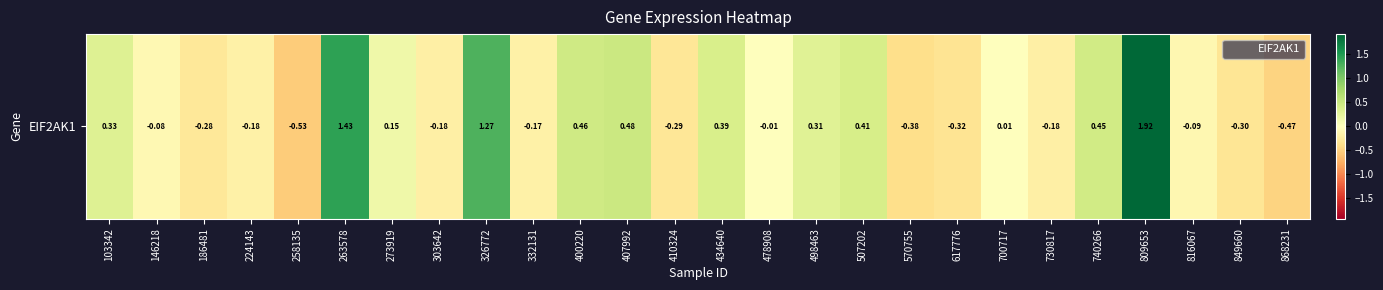

How many values are below zero?

14